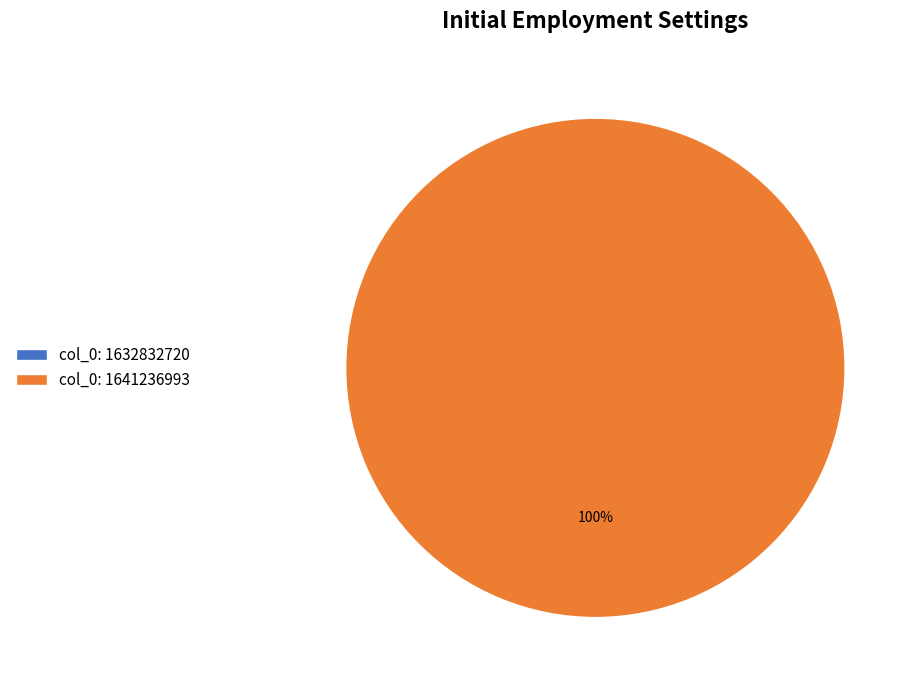

Is it true that col_0: 1632832720 is 0% of the pie?

True